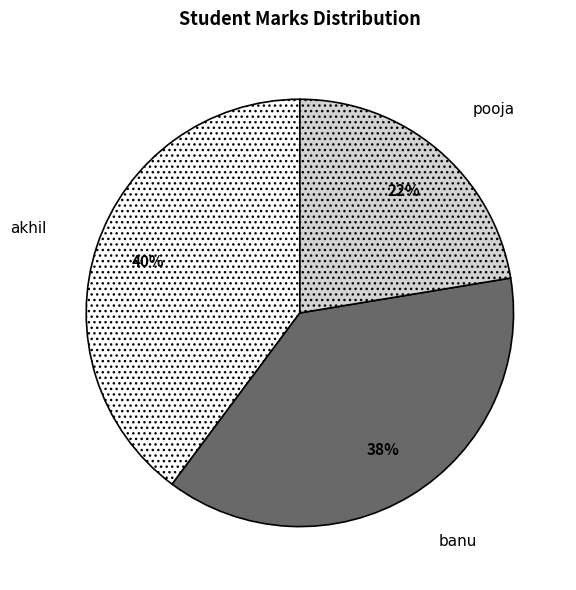

Is the sum of banu and pooja greater than half?

Yes